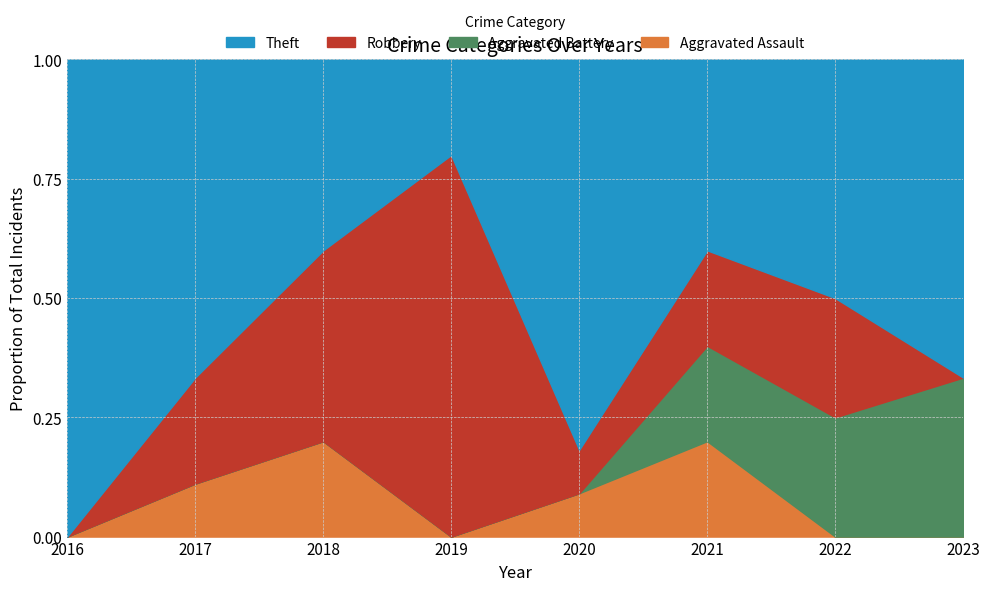

At which category does Theft reach its first local peak?

2020